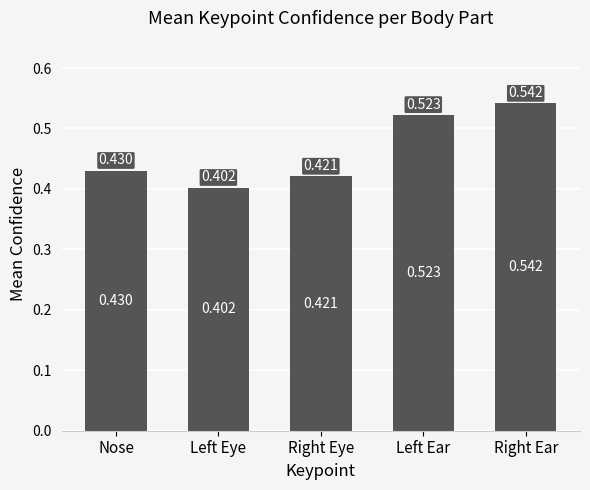

What is the difference between the maximum and second lowest values?

0.1